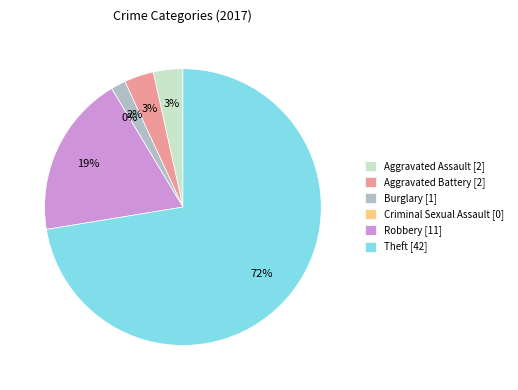

To the nearest percent, what is the average slice percentage?

17%